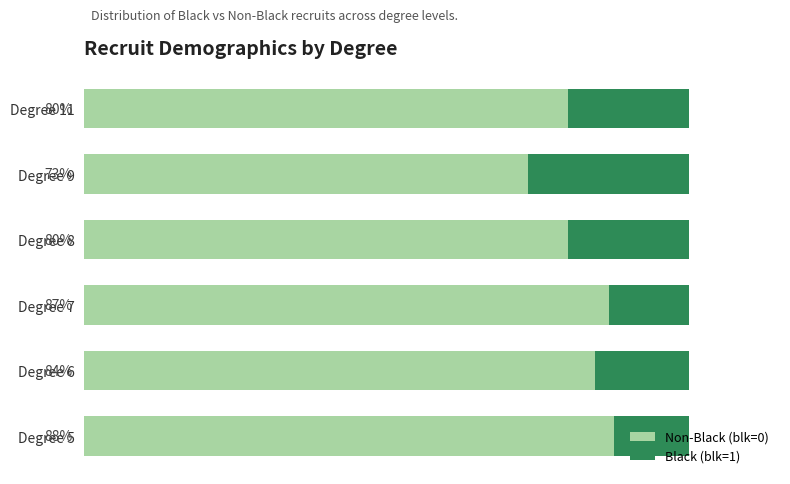

Is the value of Non-Black (blk=0) at Degree 9 greater than the value of Black (blk=1) at Degree 8?

Yes